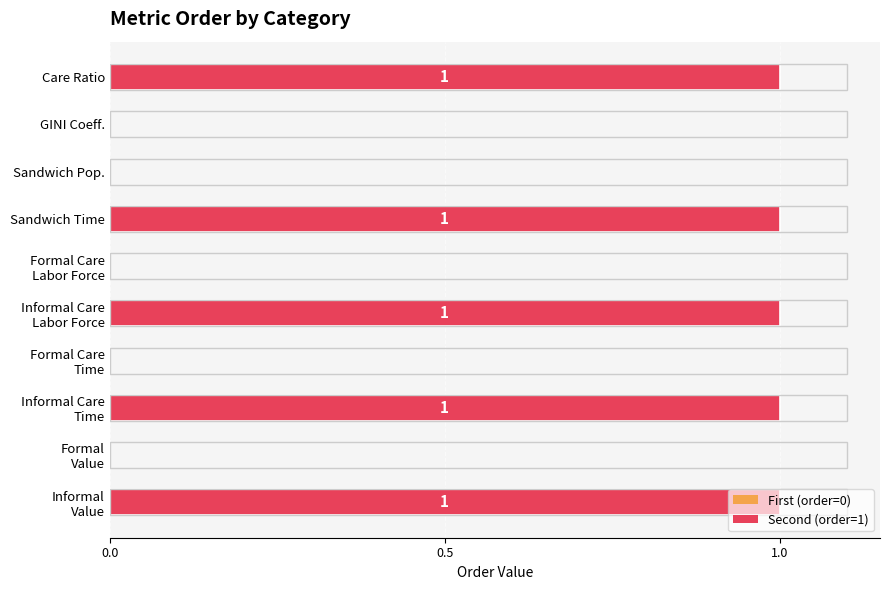

True or false: the data shows 1 at Sandwich Time.

True